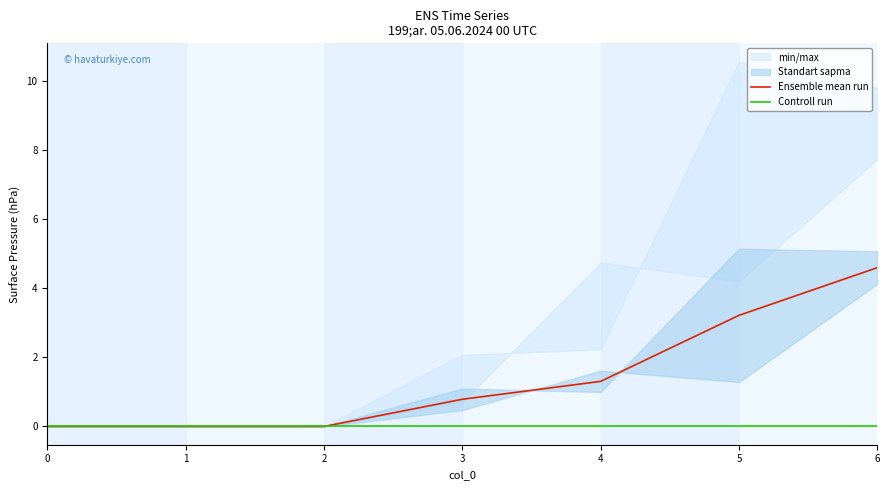

List the labels in order of Controll run value, smallest first.

0, 1, 2, 3, 4, 5, 6